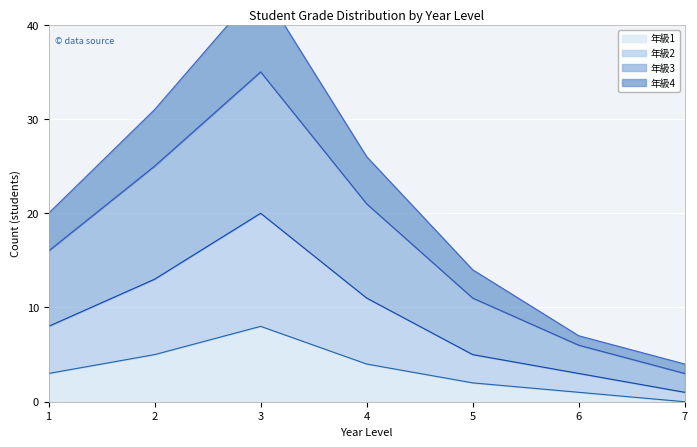

How many interior local peaks does the 年級1 series have?

1